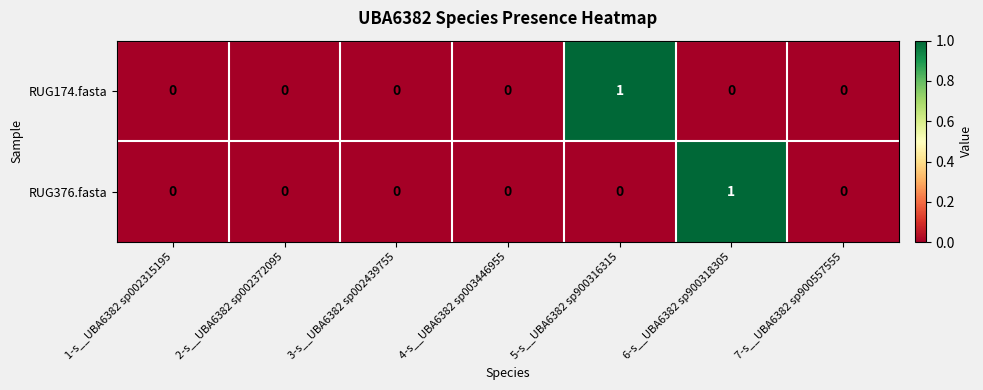

The RUG376.fasta series shows 0 at 2-s__UBA6382 sp002372095. True or false?

True